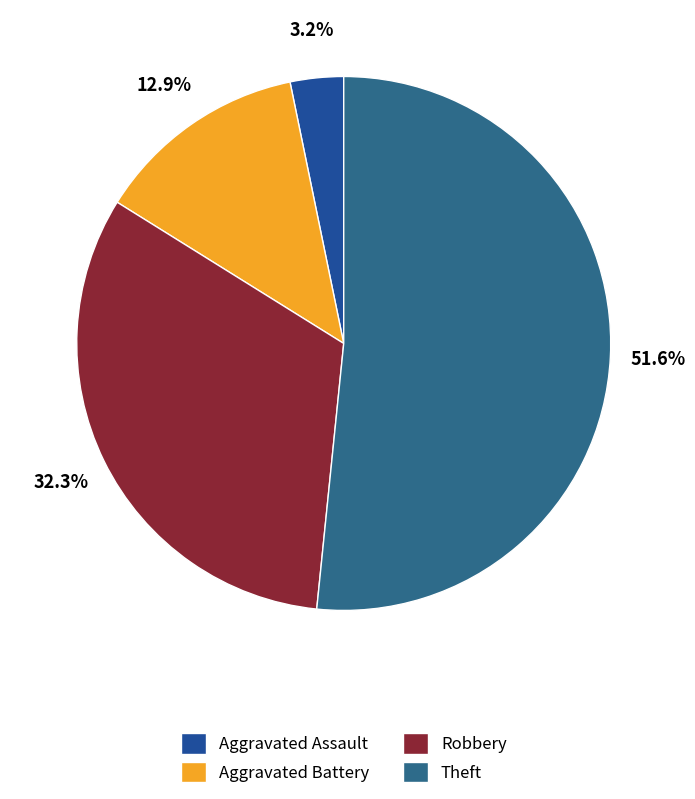

Which category has the smallest portion of the pie?

Aggravated Assault